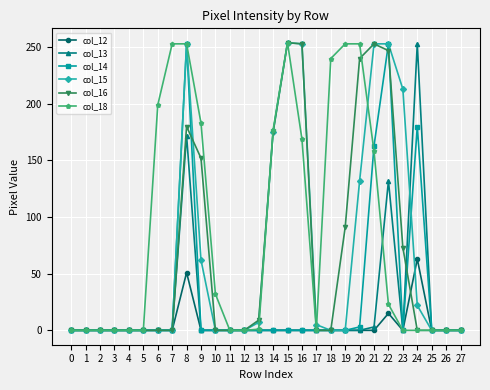

Which series has the largest total across all categories?

col_18